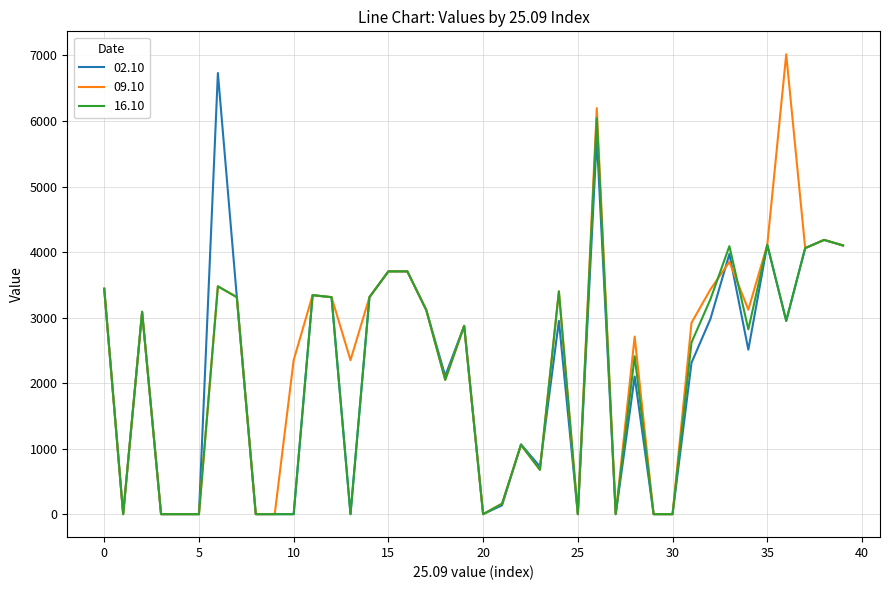

What are all the series names shown in the legend?

02.10, 09.10, 16.10